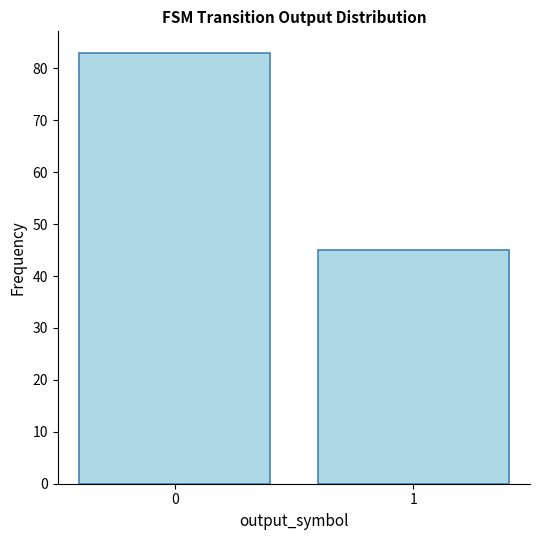

True or false: the data shows 83 at 0.

True